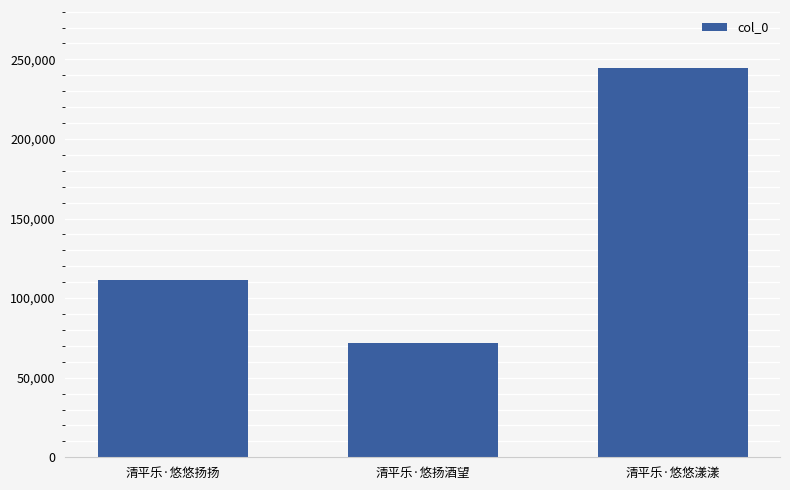

What is the maximum value shown in the chart?

244373